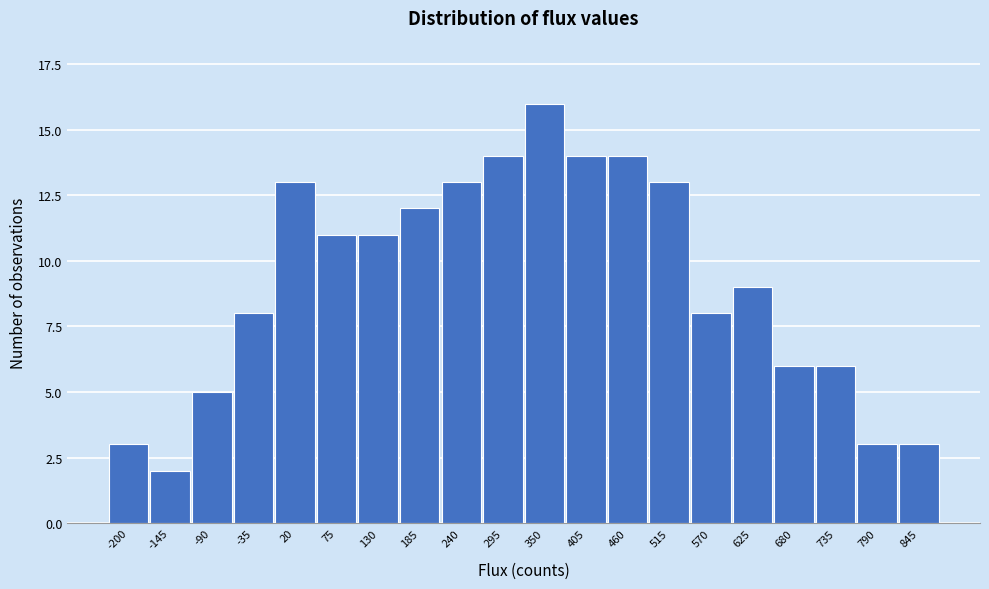

Reading right to left, what are all the values shown in this chart?

3	3	6	6	9	8	13	14	14	16	14	13	12	11	11	13	8	5	2	3